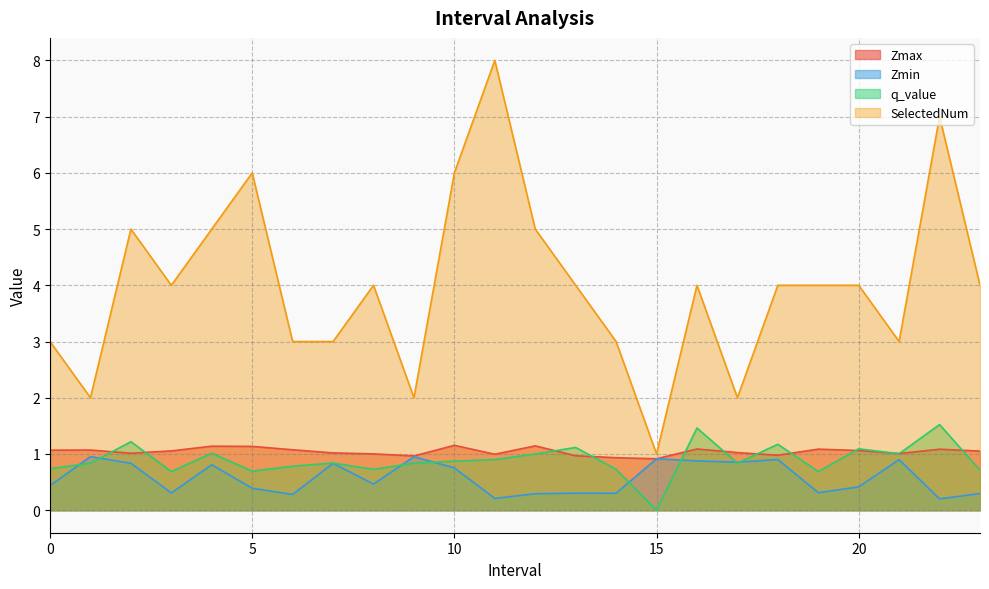

At which label does SelectedNum first exceed 4?

2.0